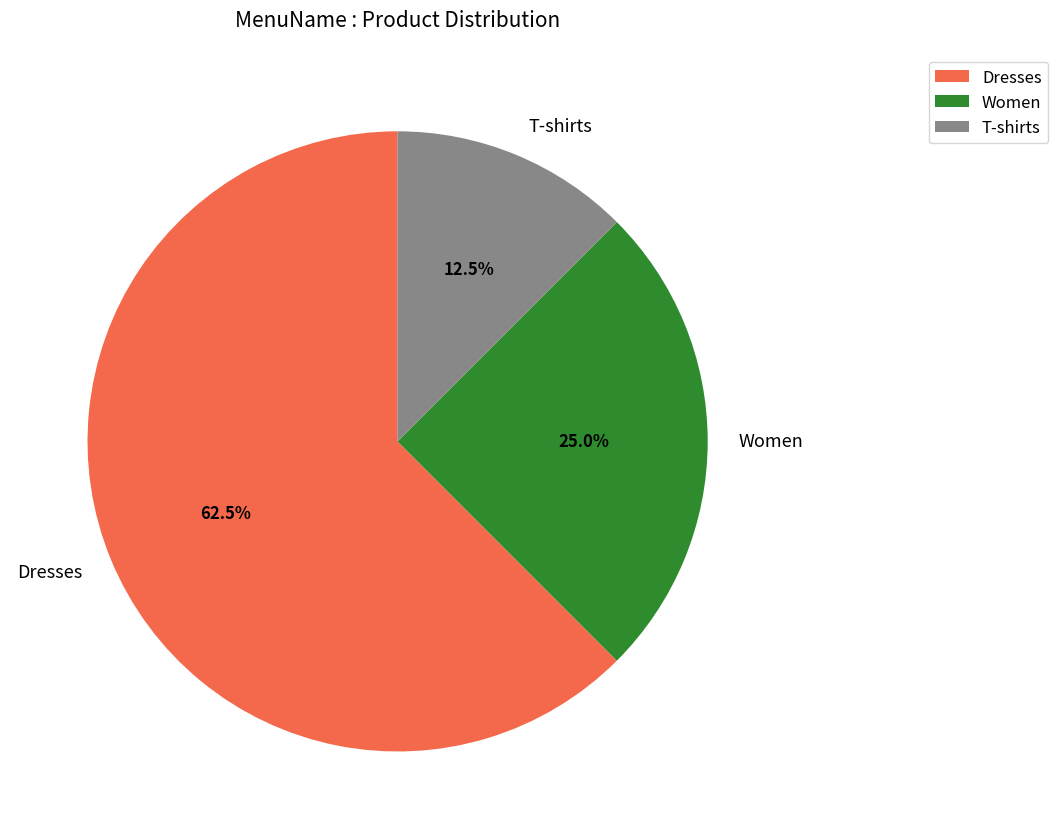

Is the sum of Dresses and Women greater than half?

Yes